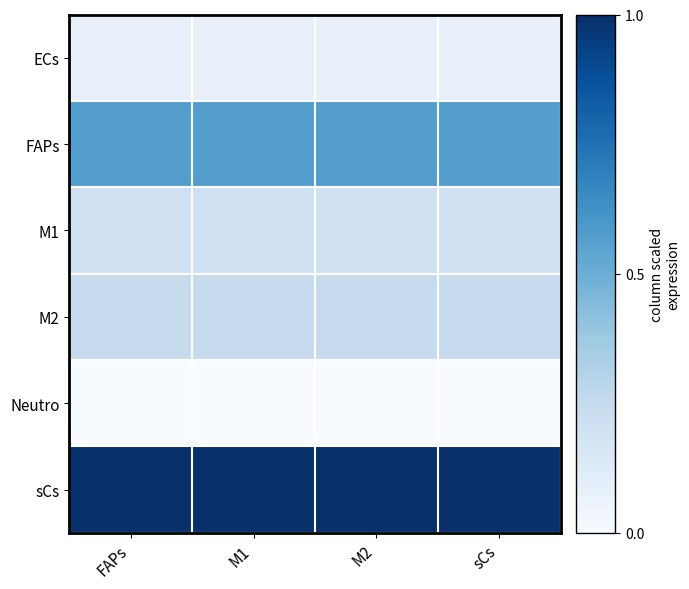

Which has a higher value, FAPs or M2?

FAPs